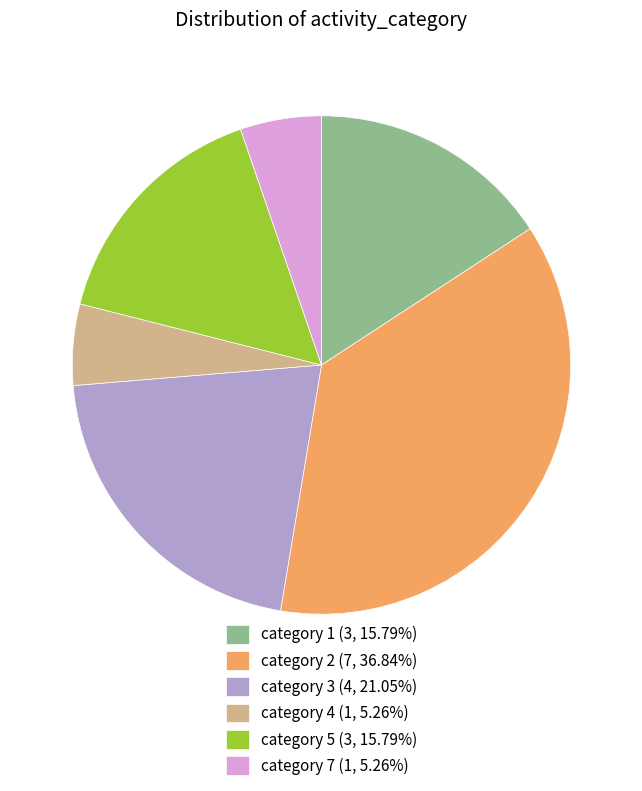

Do category 2 (7, 36.84%) and category 4 (1, 5.26%) together represent more than half of the pie?

No